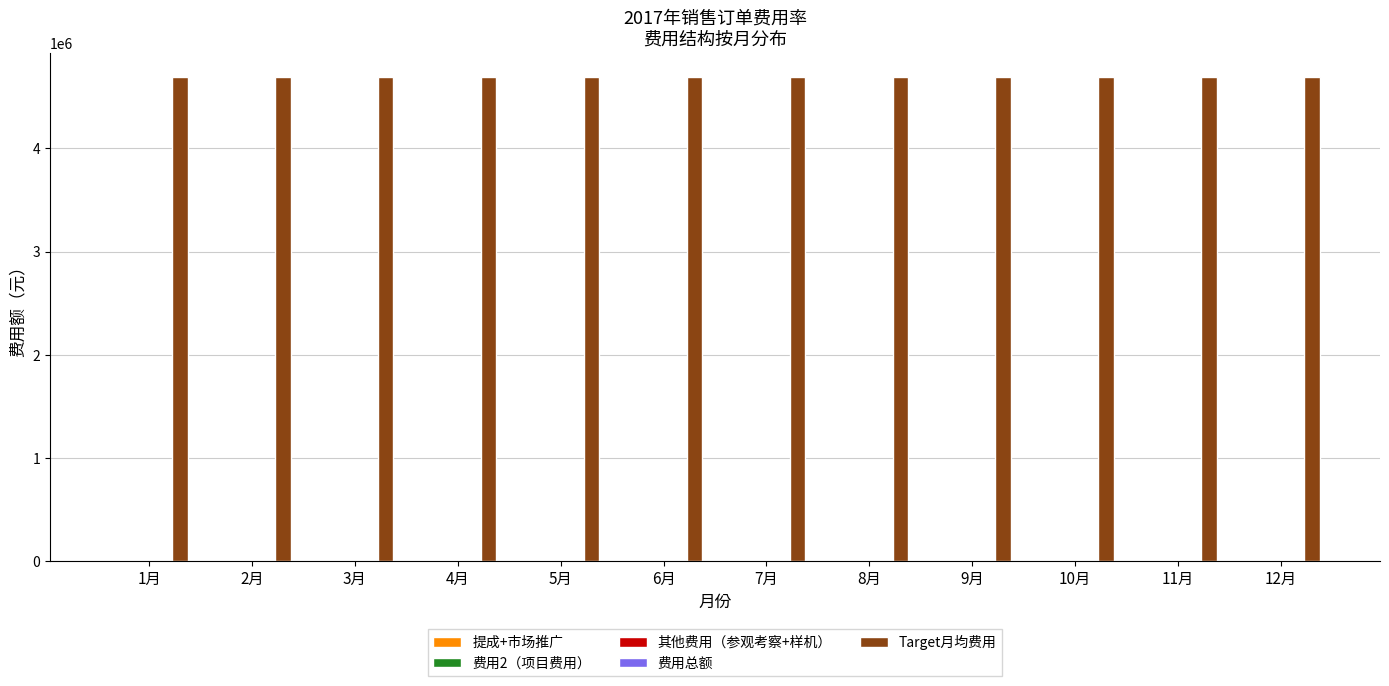

At how many categories does at least one series exceed 286073?

12